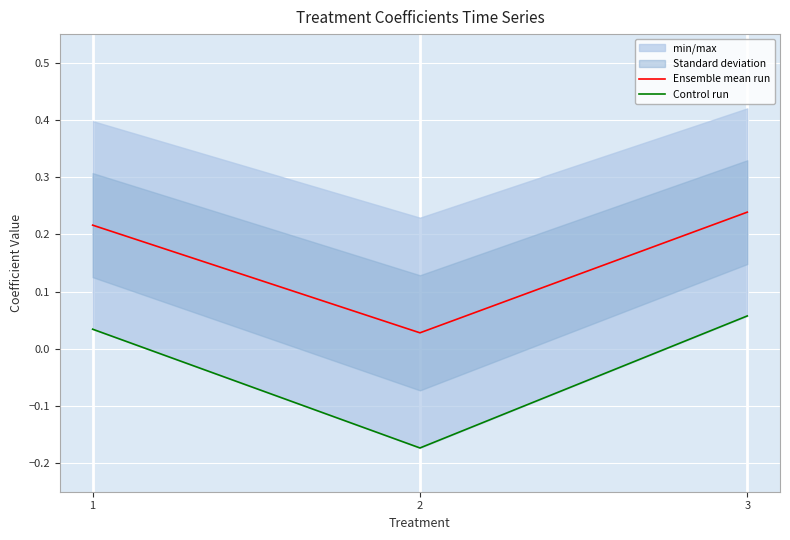

Reading left to right, transcribe all the data shown in this chart.

Ensemble mean run: 1=0.2	2=0.0	3=0.2
Control run: 1=0.0	2=-0.2	3=0.1